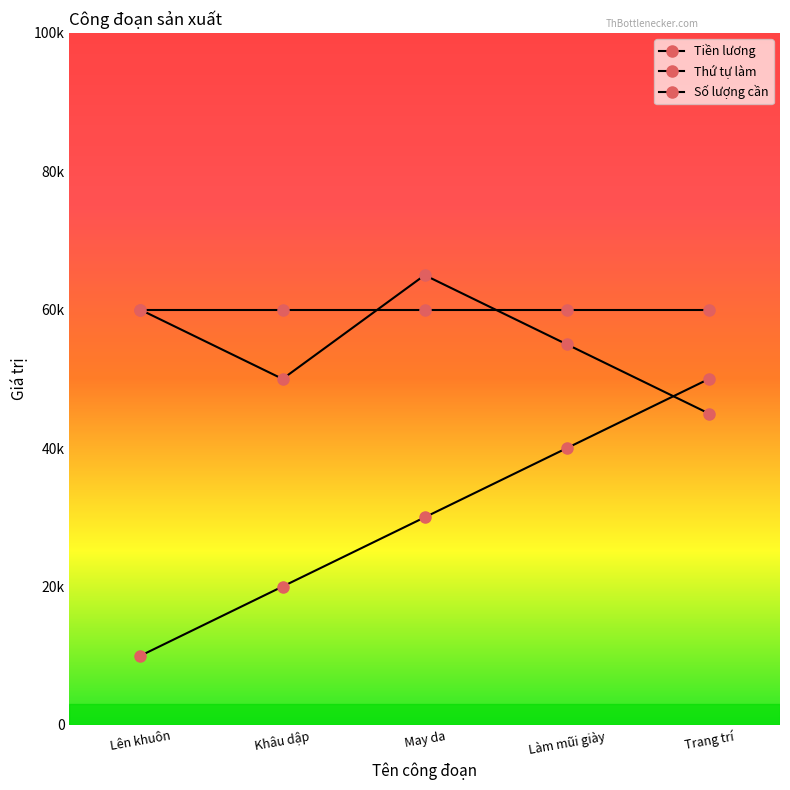

Reading left to right, list all the values displayed in this chart.

Tiền lương: 60000	50000	65000	55000	45000
Thứ tự làm: 10000	20000	30000	40000	50000
Số lượng cần: 60000	60000	60000	60000	60000